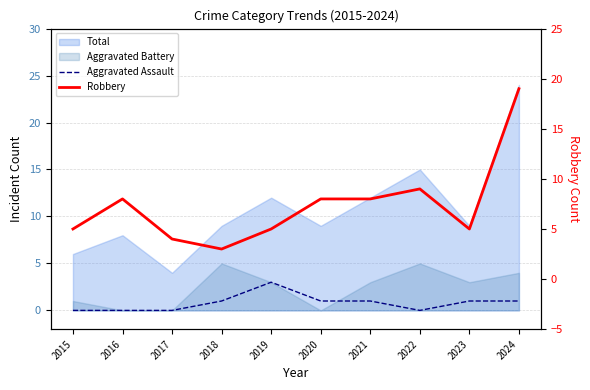

True or false: Robbery and Aggravated Assault cross at least once.

False